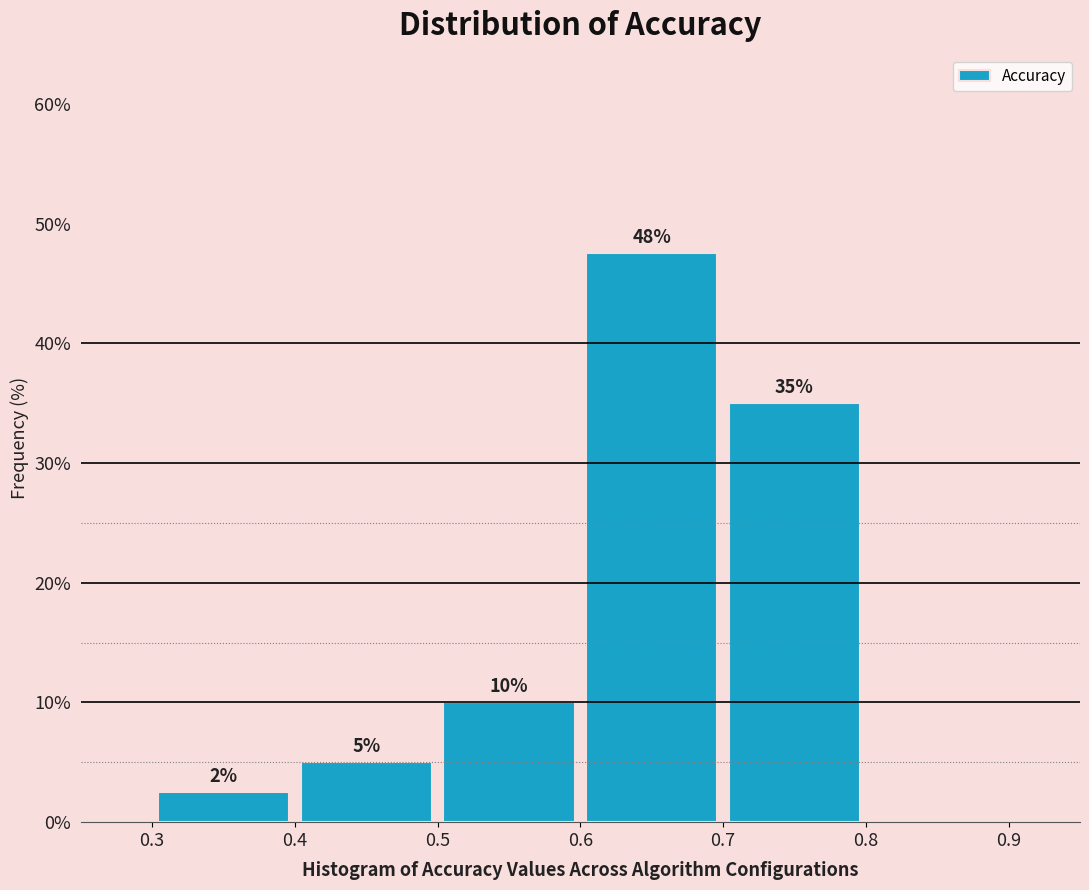

Over which range of the x-axis is the bar tallest?

0.6 to 0.7